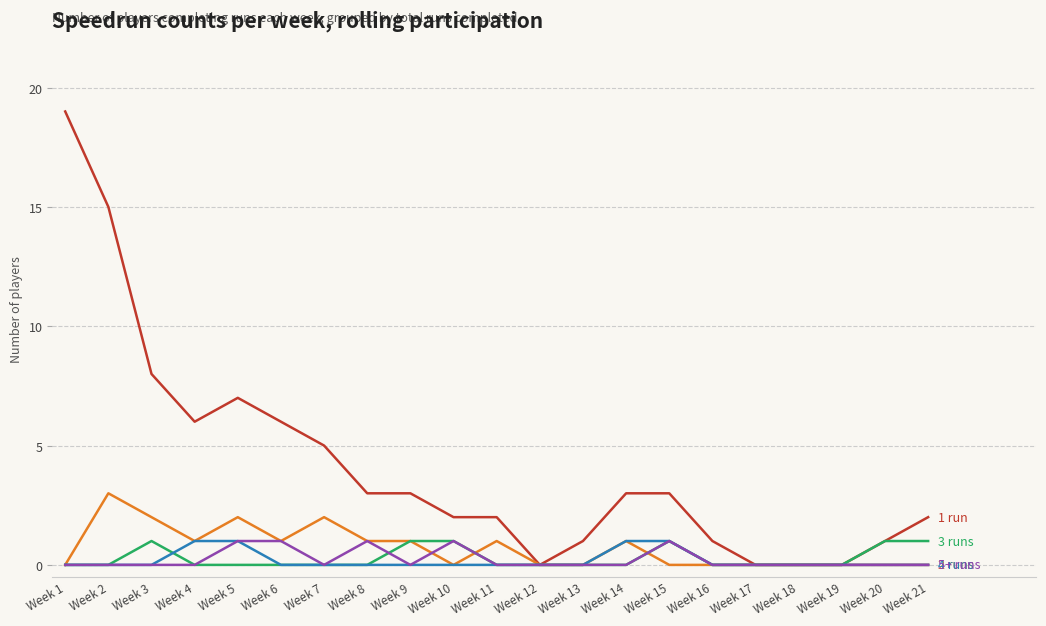

What is the spread (max minus min) of values at Week 3?

8